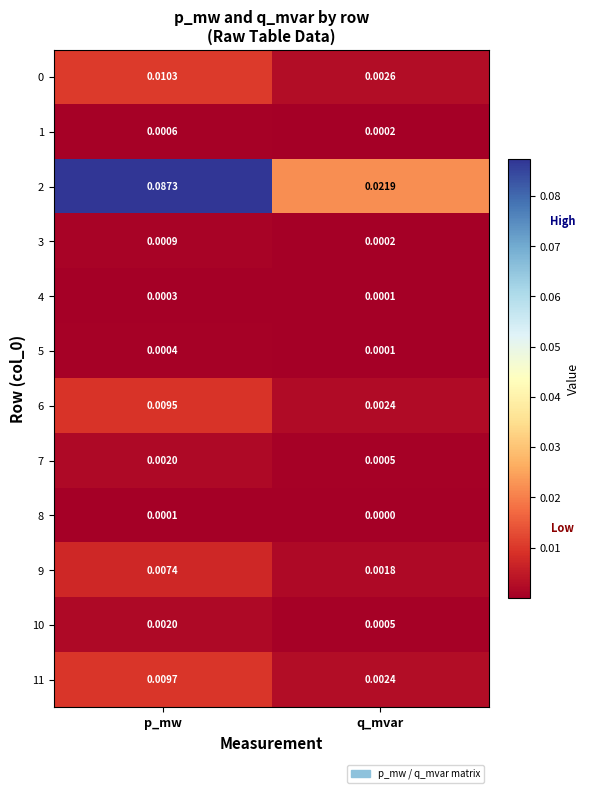

Which series has the largest total across all categories?

2